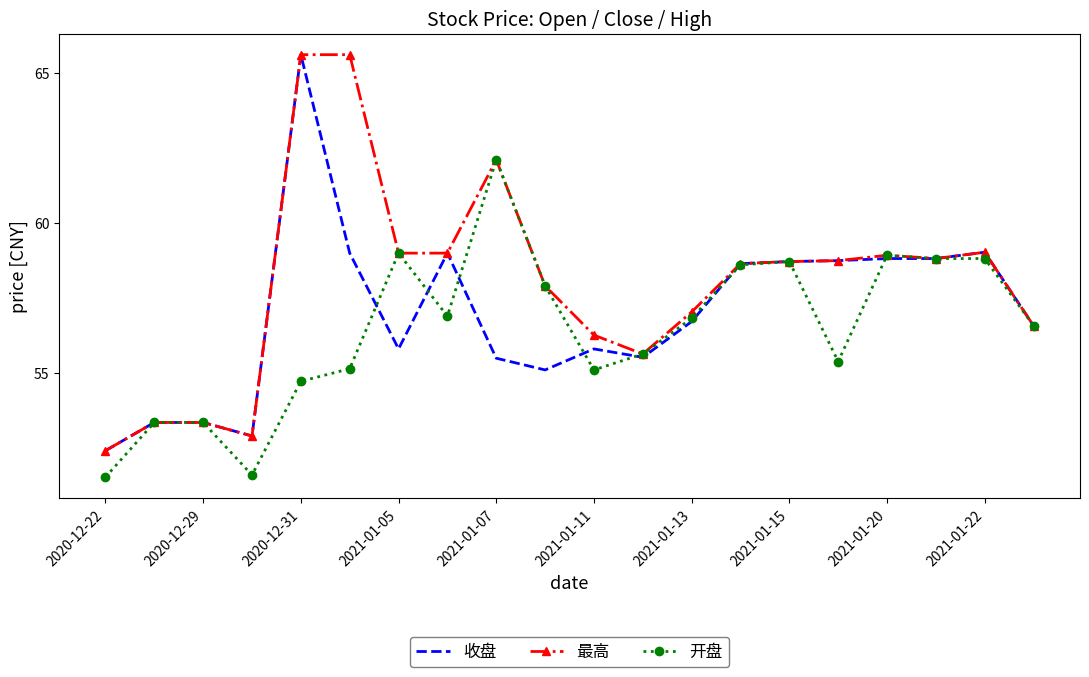

Rank the series by their average value, from lowest to highest.

开盘, 收盘, 最高